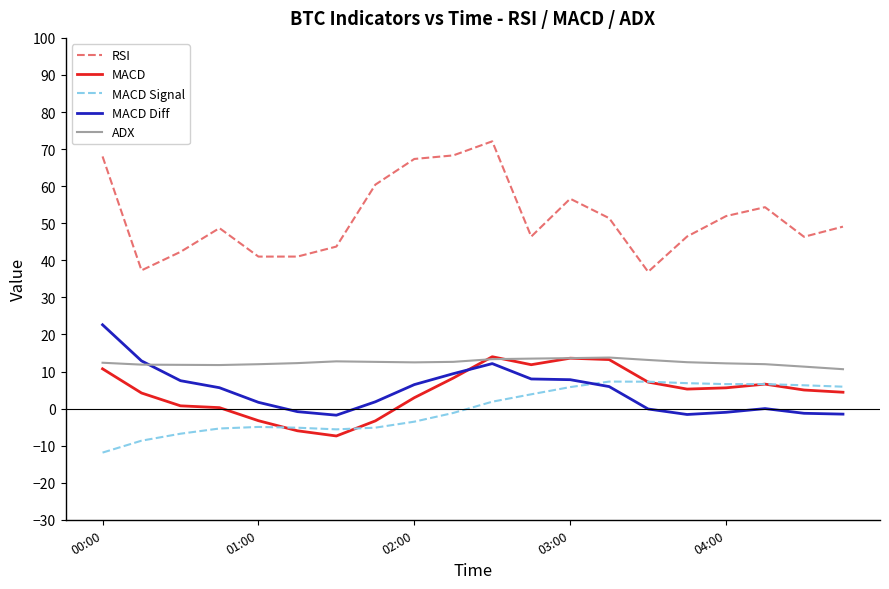

What is the minimum value for RSI?

36.9